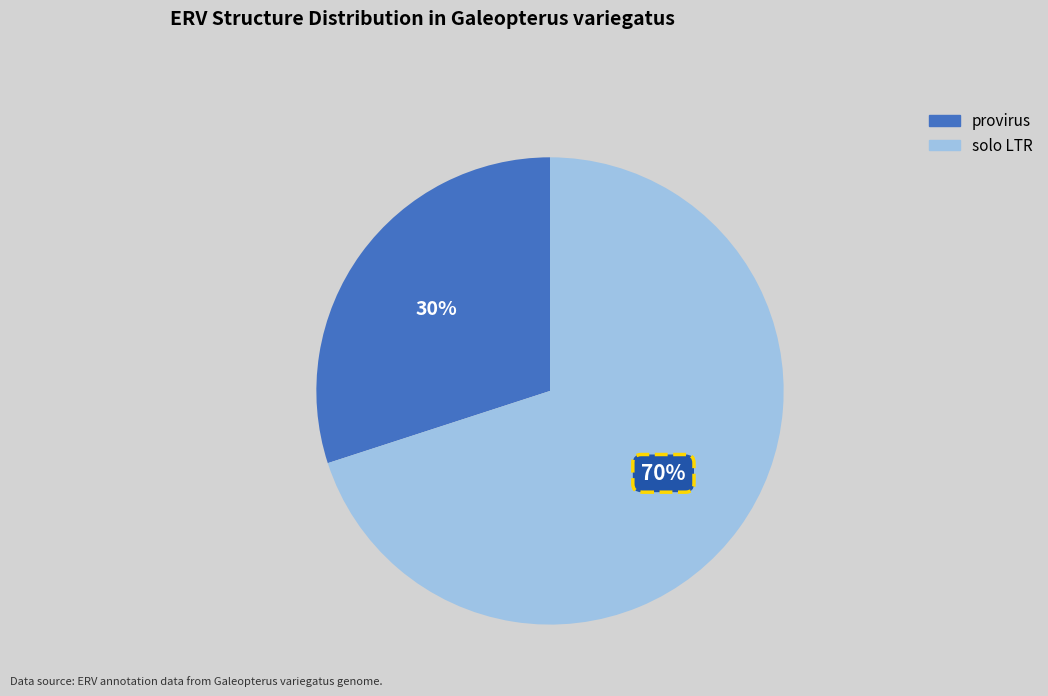

Is it true that solo LTR is 75% of the pie?

False